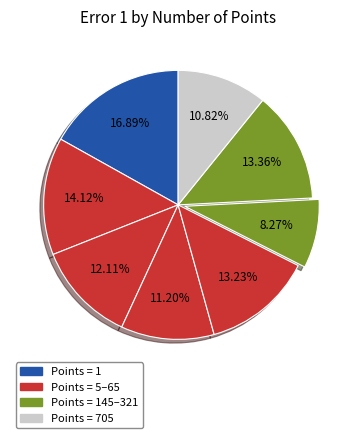

How many segments does this pie chart have?

8